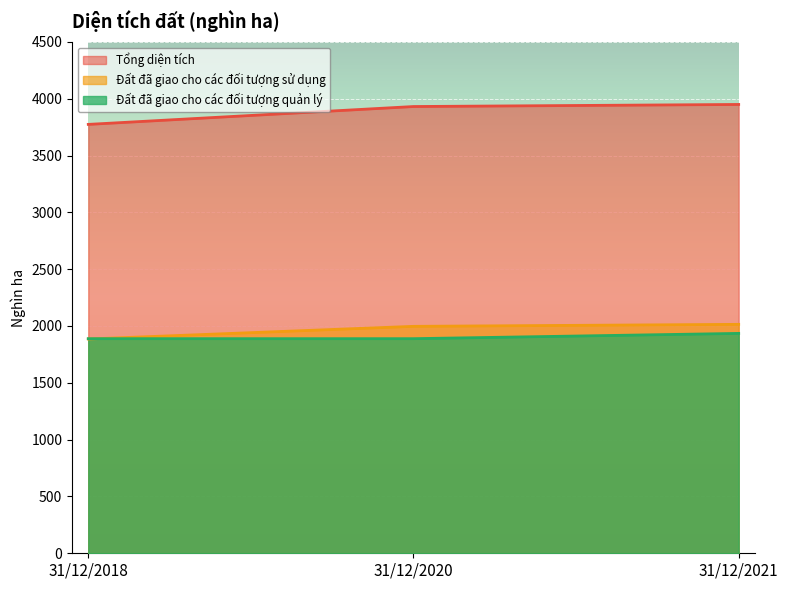

At which category does the chart reach its minimum across all series?

31/12/2018